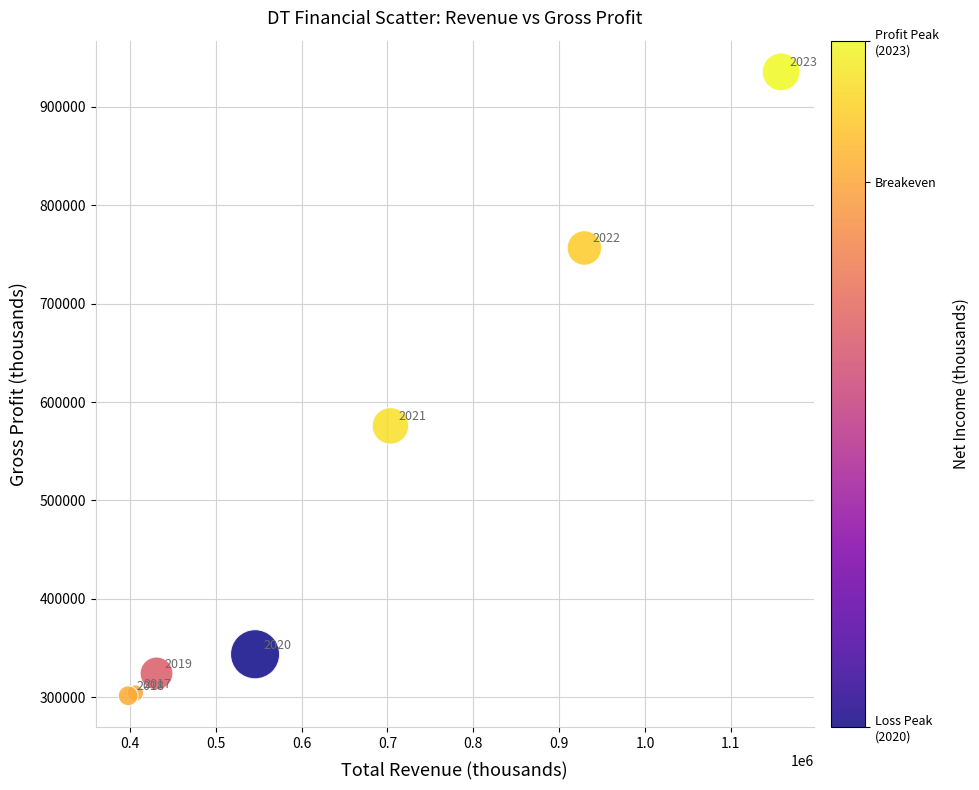

What is the range of X values (max minus min)?

760500